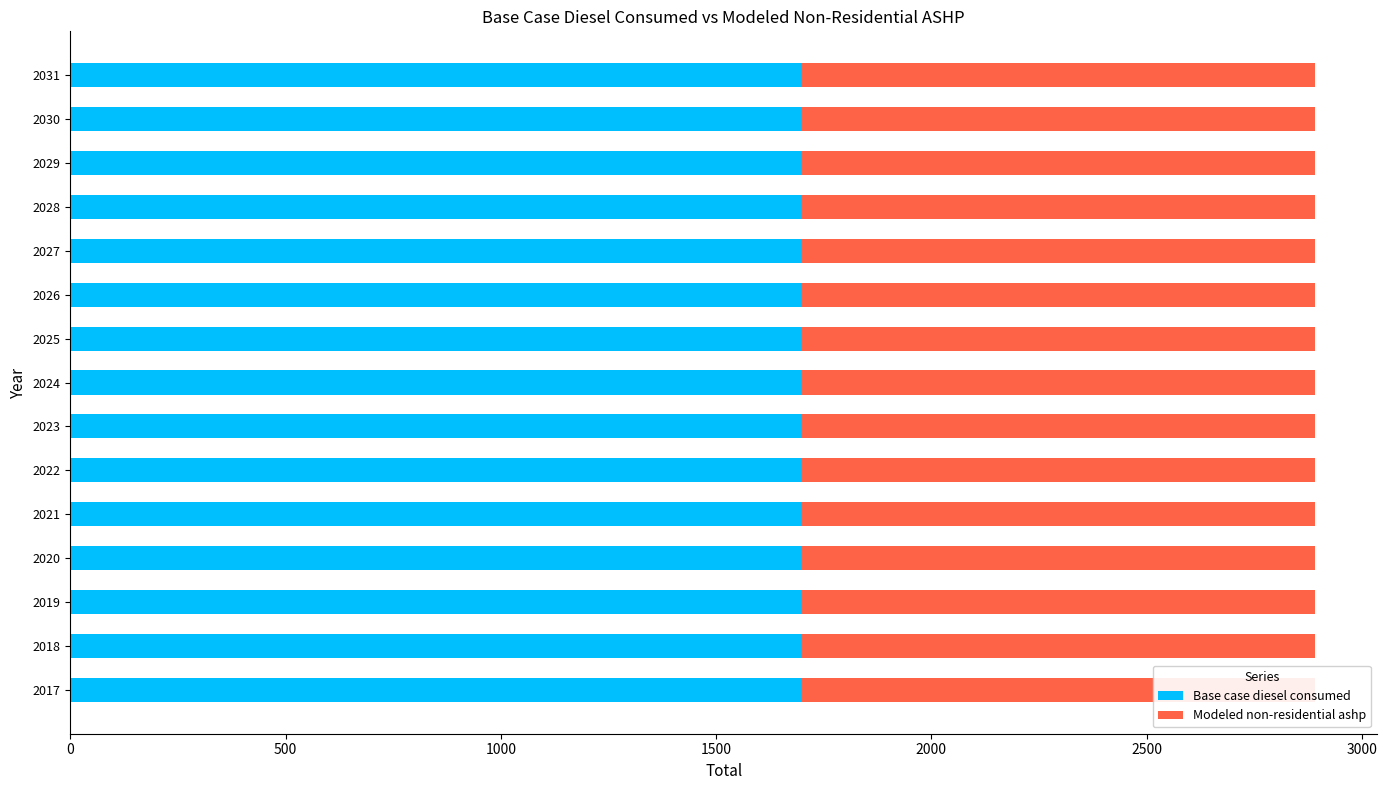

Rank the series at 2017 from highest to lowest value.

Base case diesel consumed, Modeled non-residential ashp